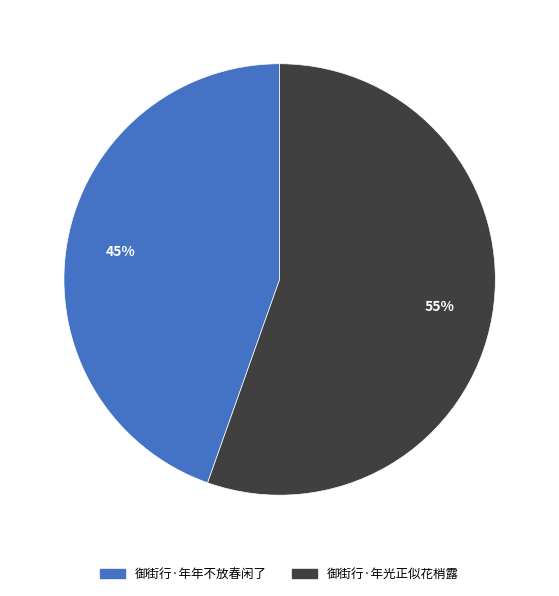

Between 御街行·年光正似花梢露 and 御街行·年年不放春闲了, which is larger?

御街行·年光正似花梢露